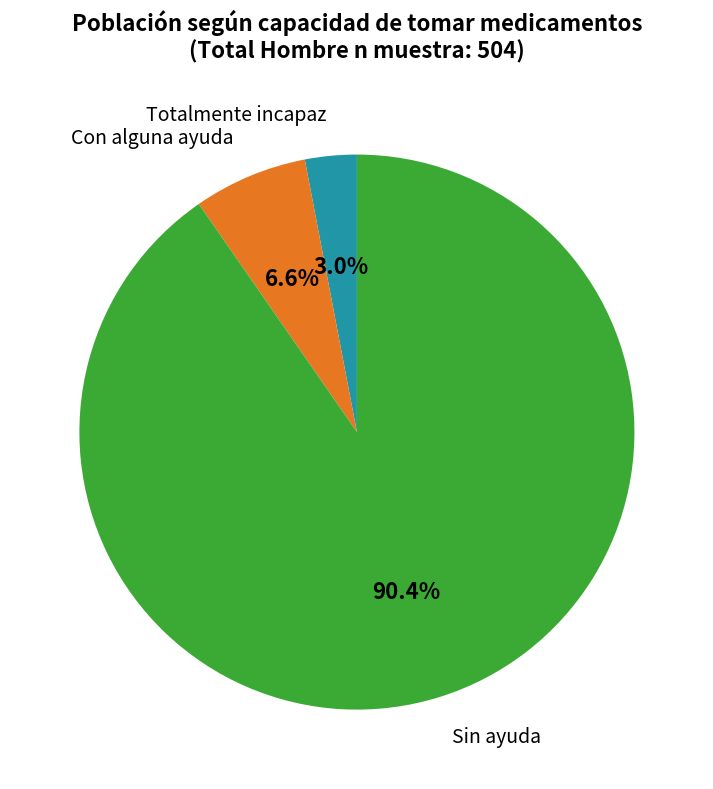

Is it true that Totalmente incapaz is 16% of the pie?

False